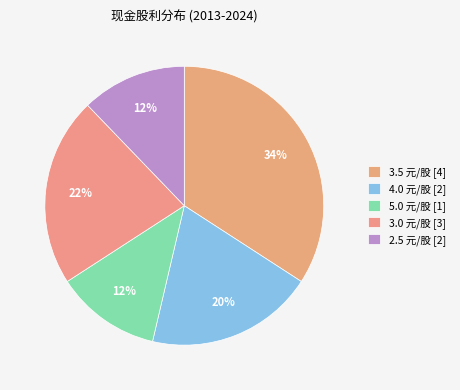

How many slices are in this pie chart?

5